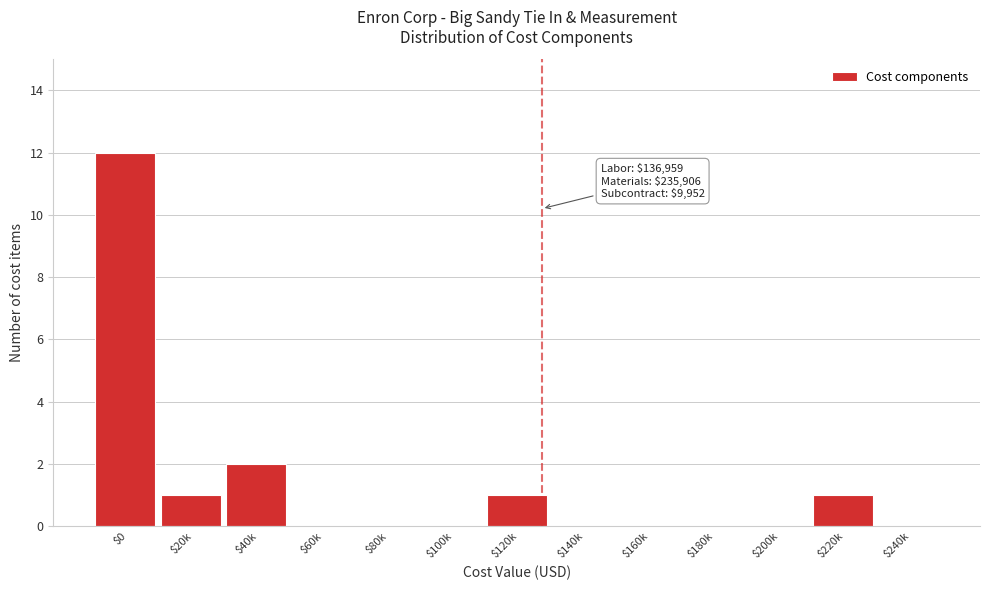

True or false: the data shows 0 at $240k.

True